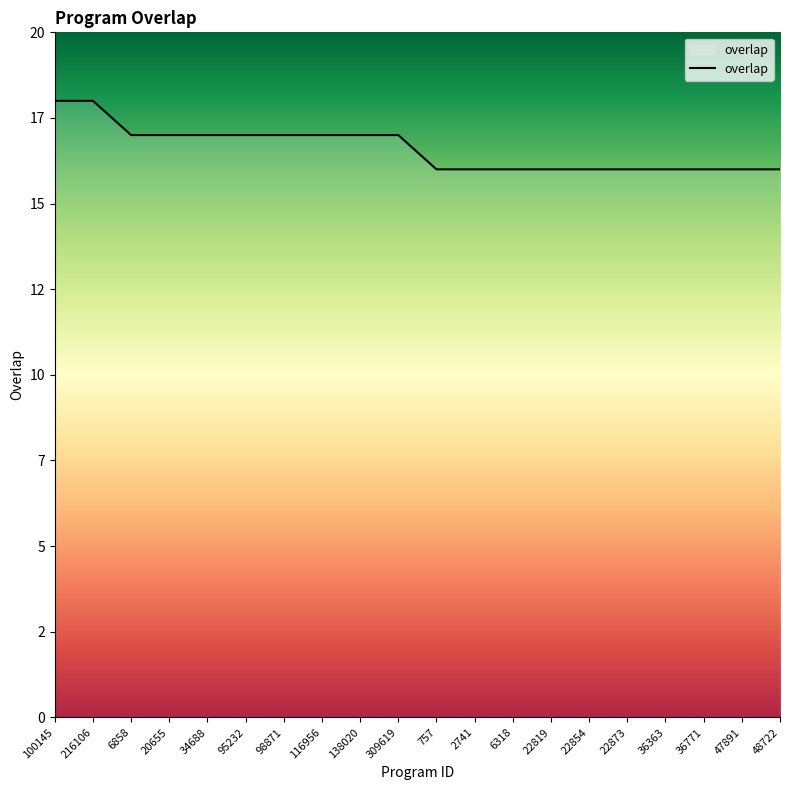

Does the chart have visible grid lines?

No